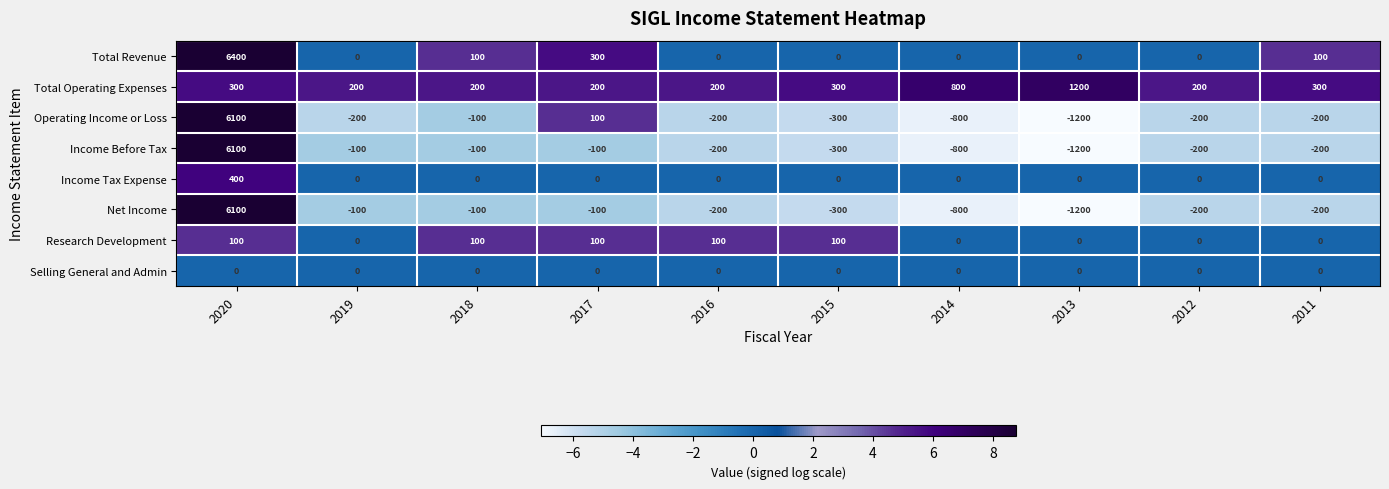

Is it true that Research Development equals 100 at 2018?

True